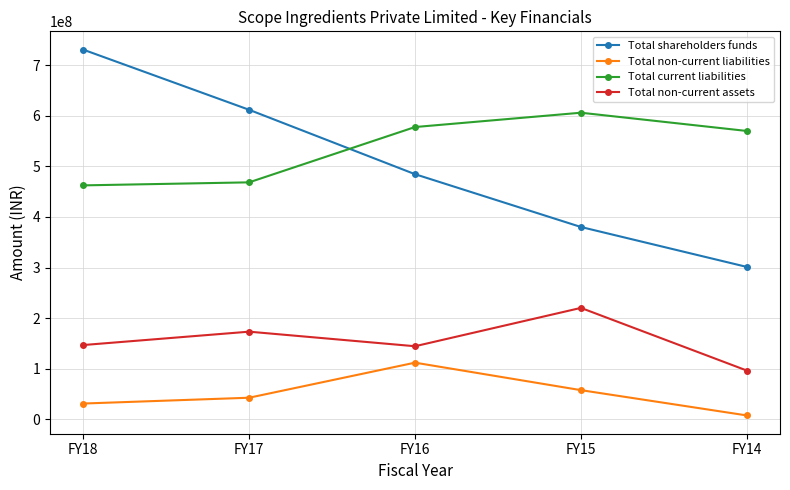

Which series has the largest total across all categories?

Total current liabilities